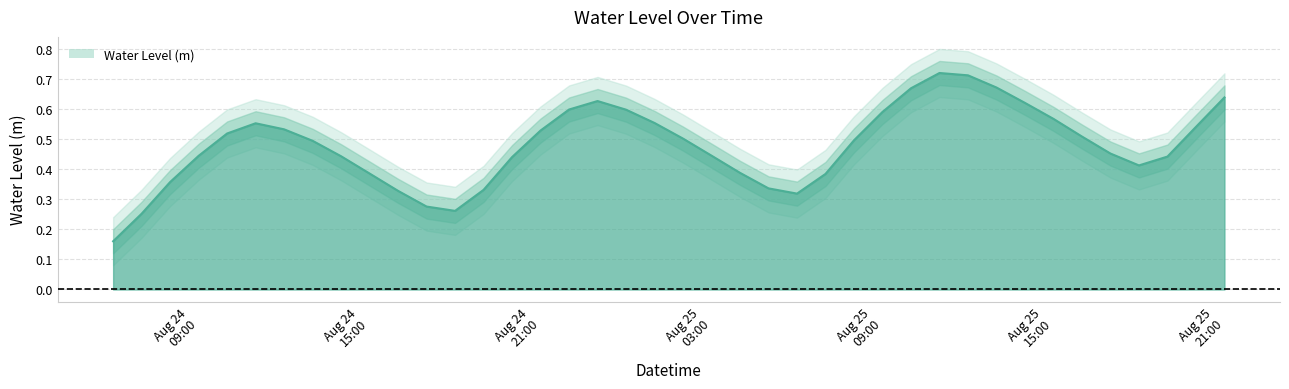

What is the change in value from 2025-08-24 20:00:00 to 2025-08-25 11:00:00?

+0.3